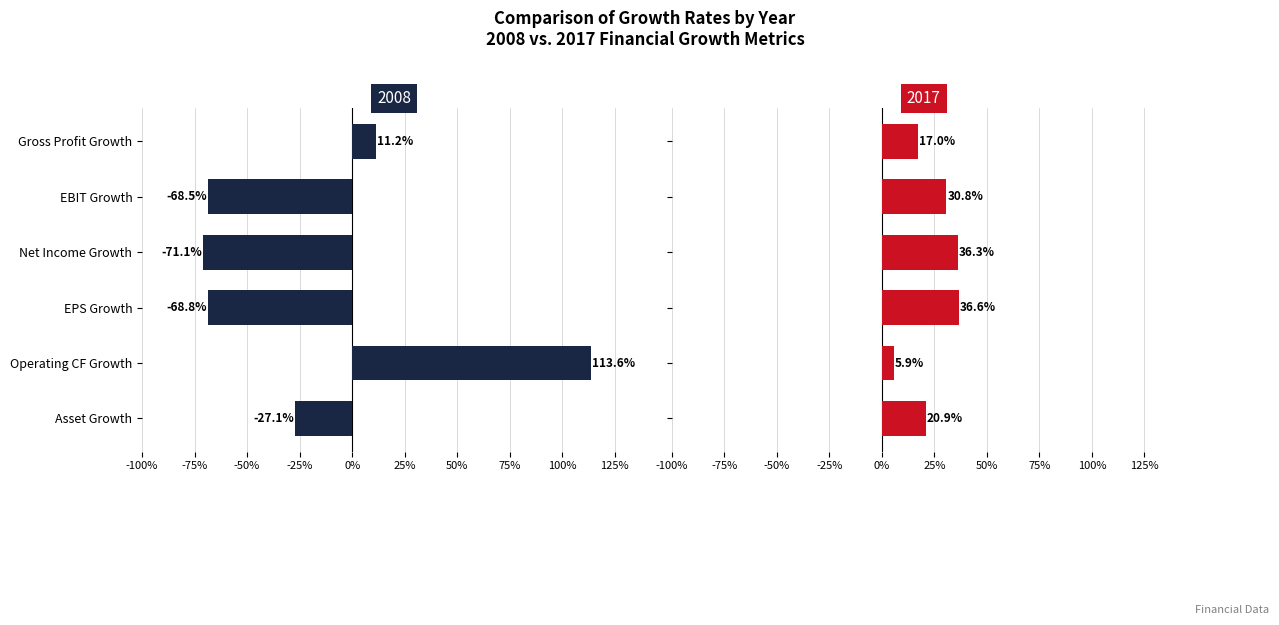

What is the difference between the maximum and minimum values in the 2017 series?

0.3